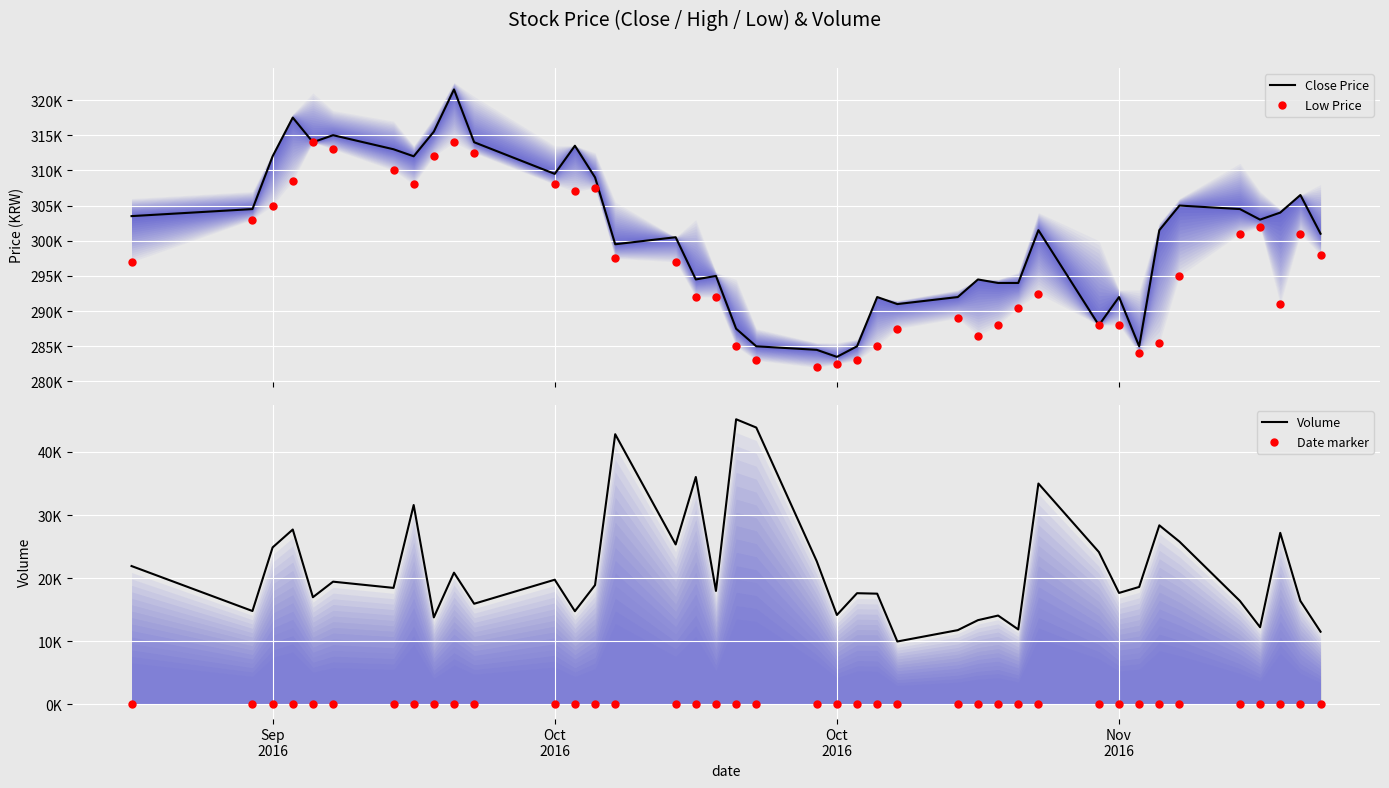

Which series has the largest total across all categories?

Close Price